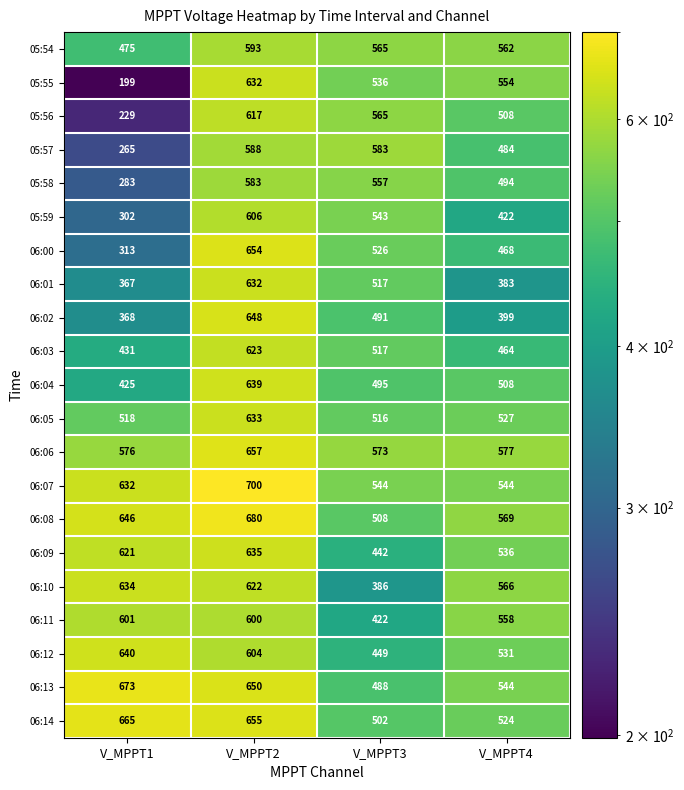

The 06:00 series shows 526 at V_MPPT3. True or false?

True